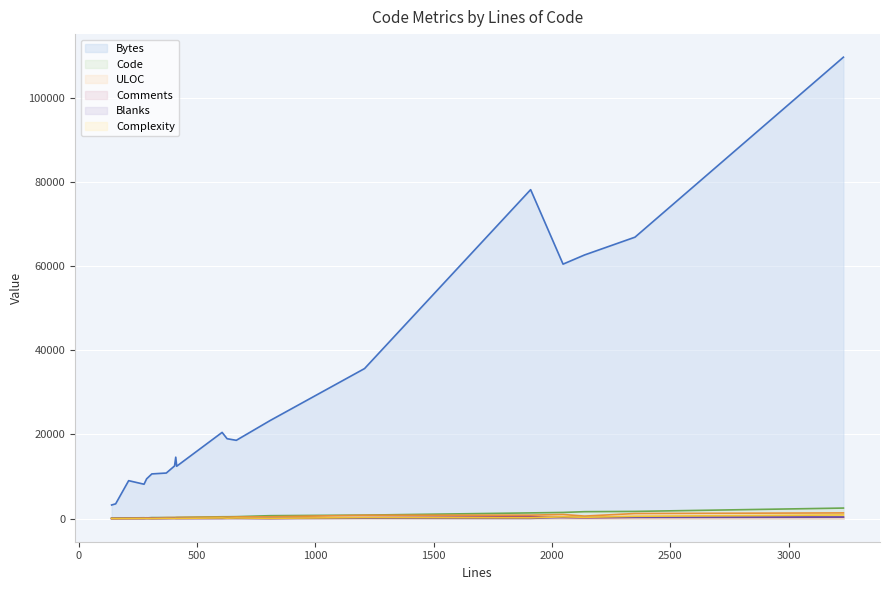

Rank the categories by Complexity value from highest to lowest.

3232, 2351, 2047, 2138, 1208, 1910, 606, 666, 627, 809, 410, 370, 414, 405, 287, 276, 211, 309, 139, 156